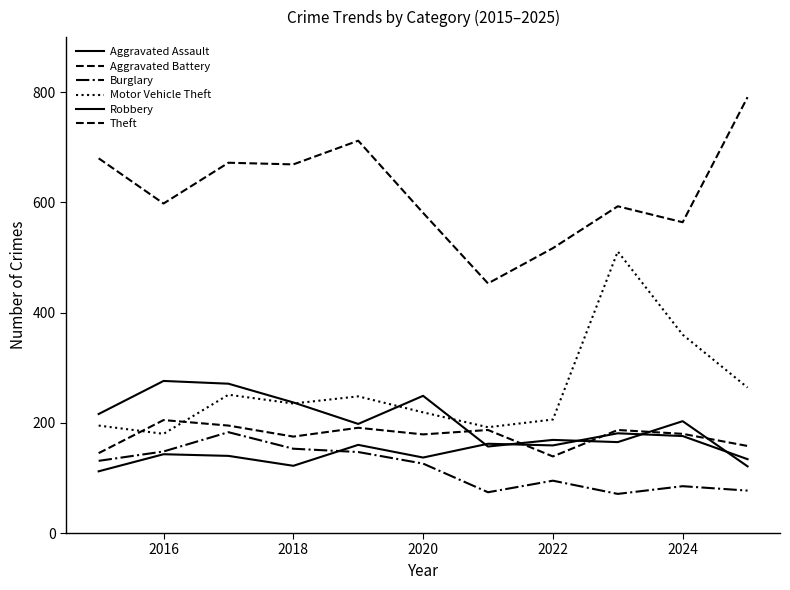

How many lines are shown in the chart?

6